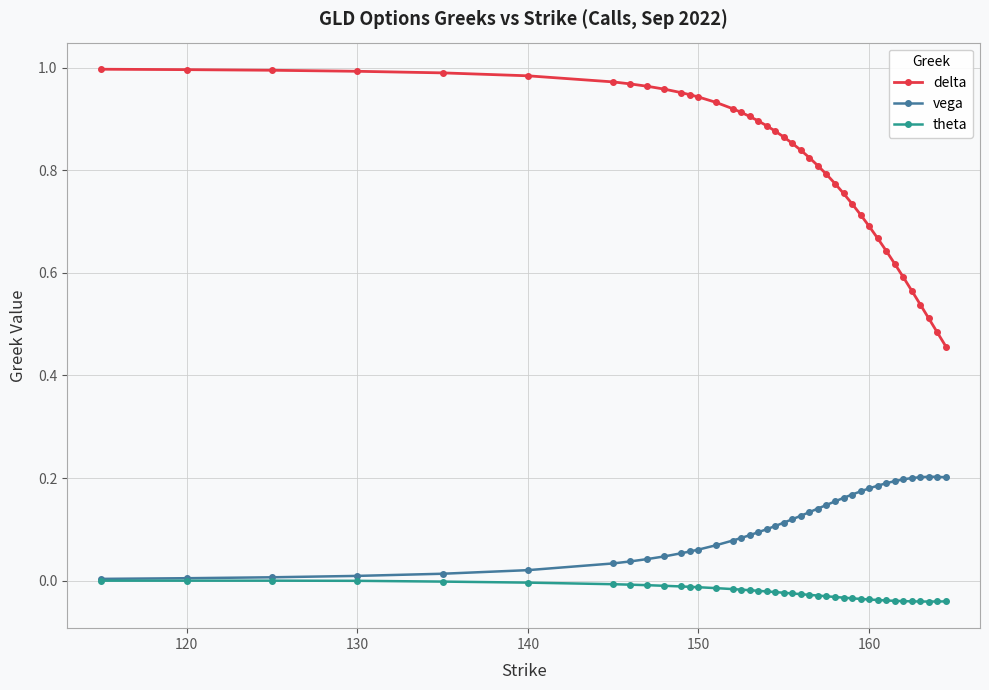

Rank the series by their maximum value, from lowest to highest.

theta, vega, delta